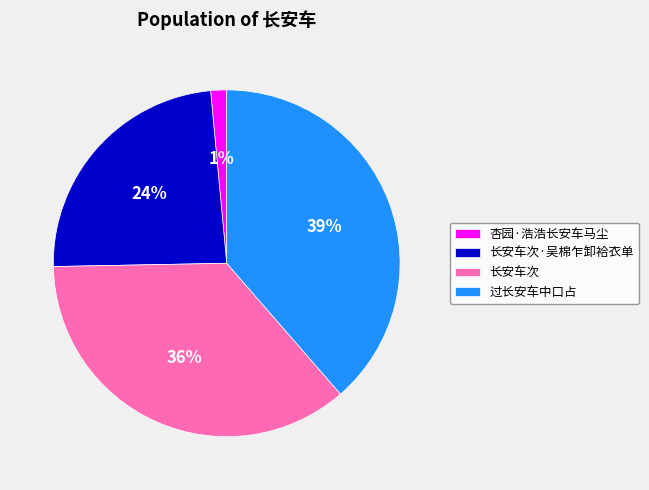

What percentage is the 过长安车中口占 slice, to the nearest percent?

39%